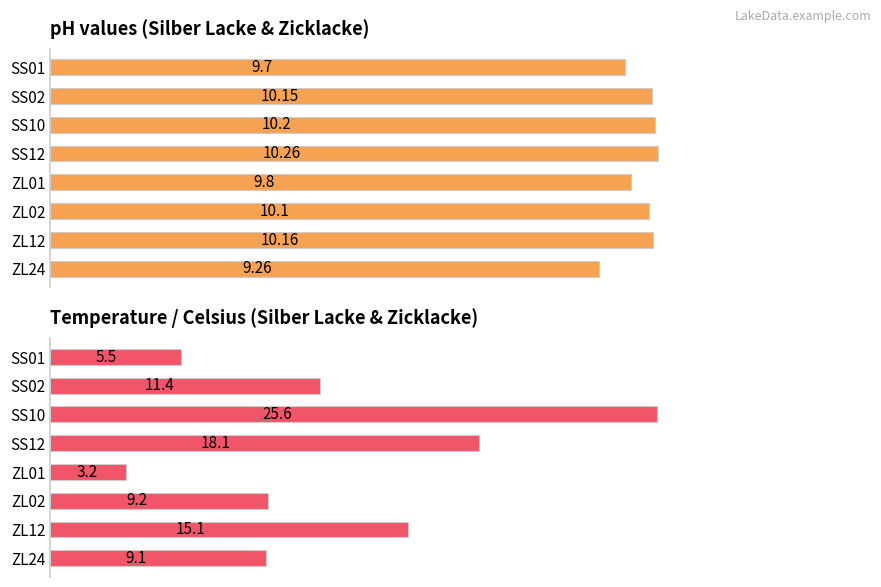

Which series has the largest range (max minus min)?

Temp.